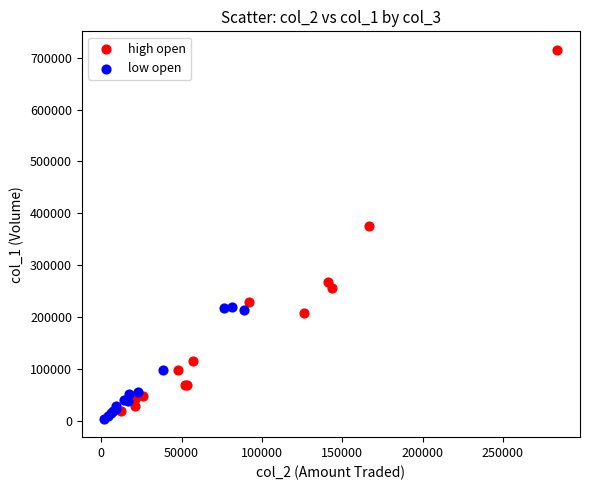

What are all the series names shown in the legend?

high open, low open